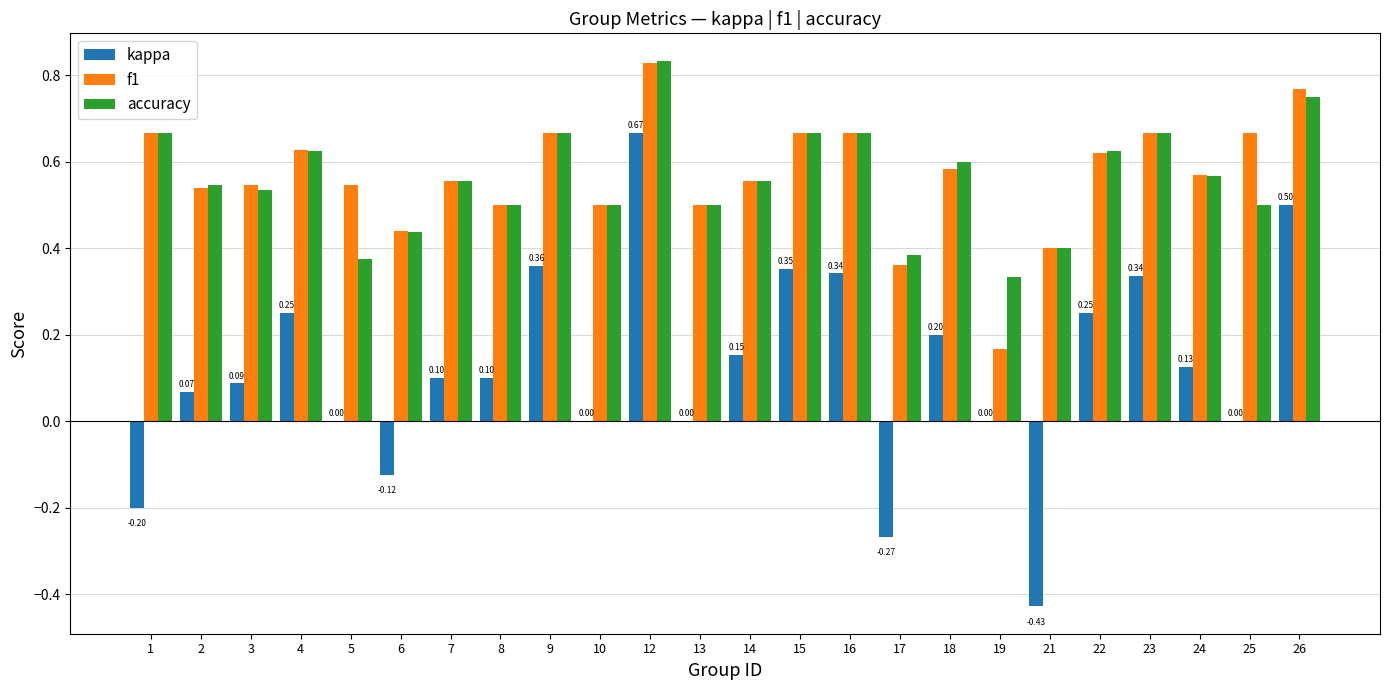

At which category is the sum across all series the highest?

12